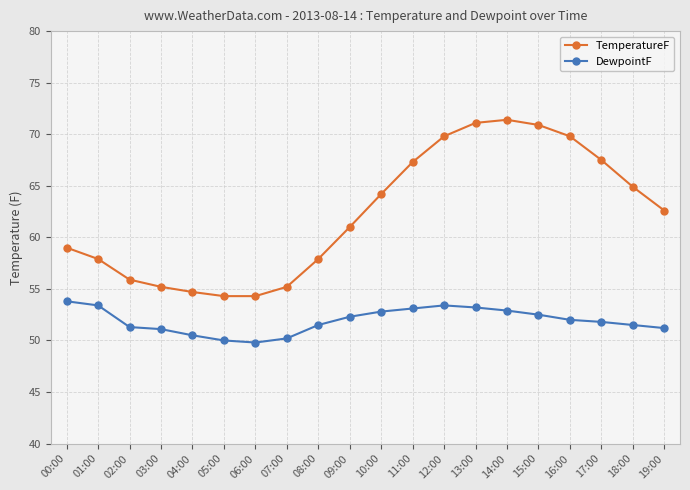

True or false: TemperatureF has more than 2 points higher than both neighbors.

False